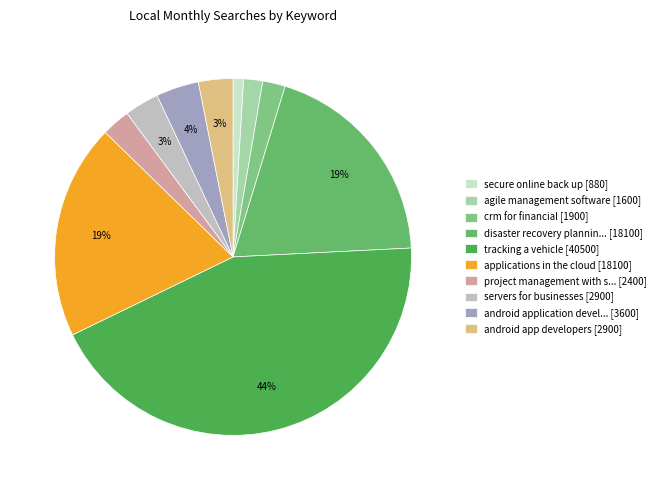

How many segments does this pie chart have?

10